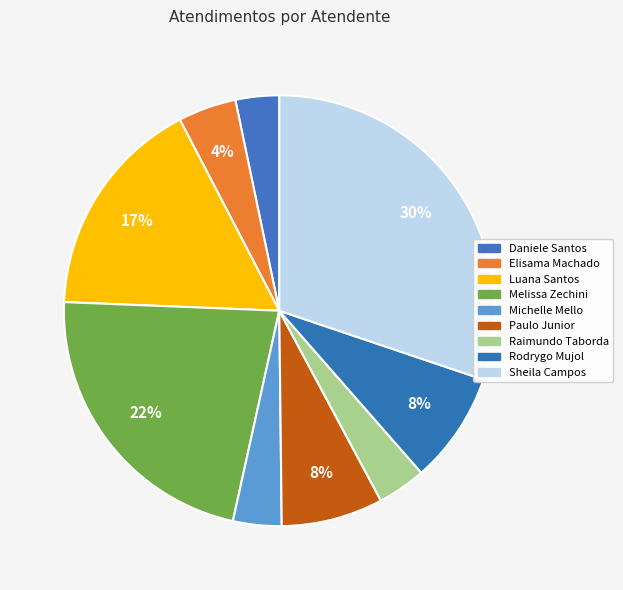

How many slices are in this pie chart?

9